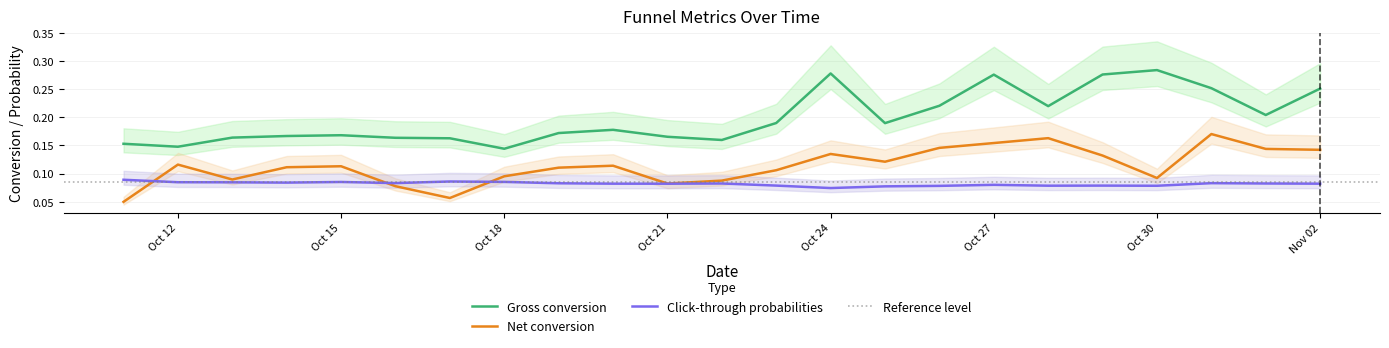

How many interior local valleys does the Click-through probabilities series have?

6